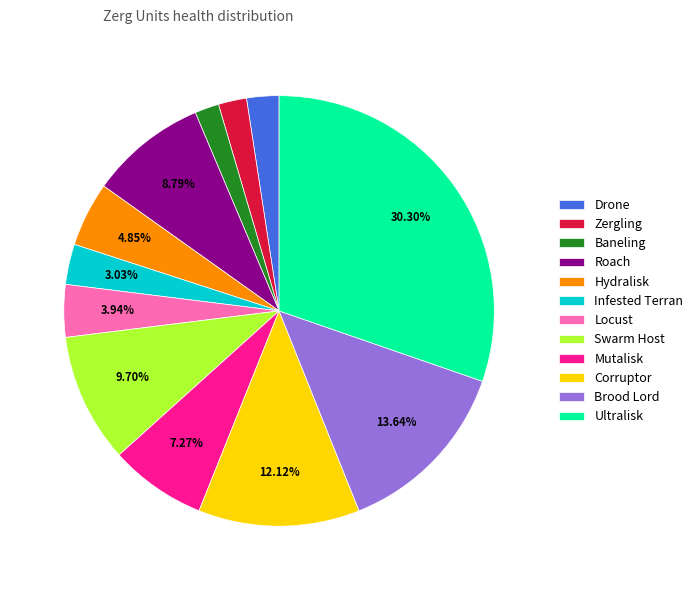

What percentage is the Locust slice, to the nearest percent?

4%